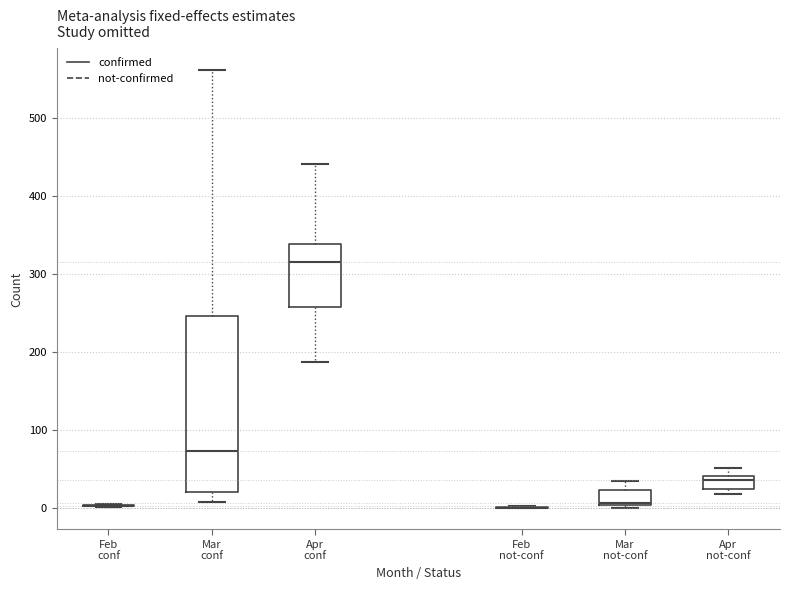

Reading left to right, read every box against the y-axis: the position of its median line, the range the box covers, and the ends of its whiskers. The values are not printed on the chart, so give them approximately, as read against the axis.

Feb conf: box collapsed to a line at 0, whiskers 0 to 0
Mar conf: median 70, box 20 to 250, whiskers 10 to 560
Apr conf: median 320, box 260 to 340, whiskers 190 to 440
Feb not-conf: box collapsed to a line at 0, whiskers 0 to 0
Mar not-conf: median 10, box 0 to 20, whiskers 0 to 30
Apr not-conf: median 40 (just below the box's upper edge), box 20 to 40, whiskers 20 (just below the box's lower edge) to 50